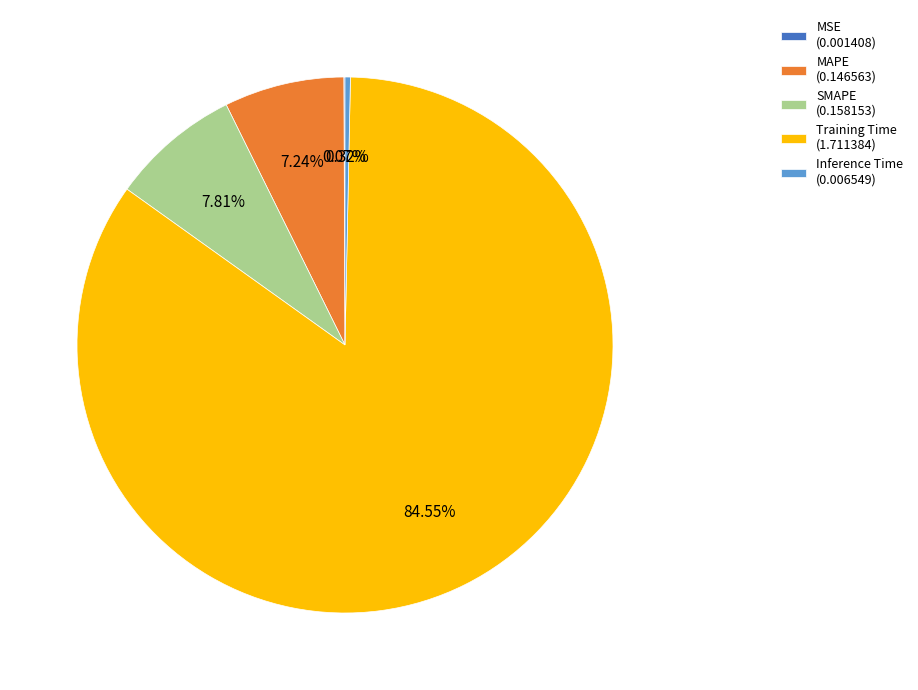

What is the total percentage of SMAPE and MAPE?

15.1%